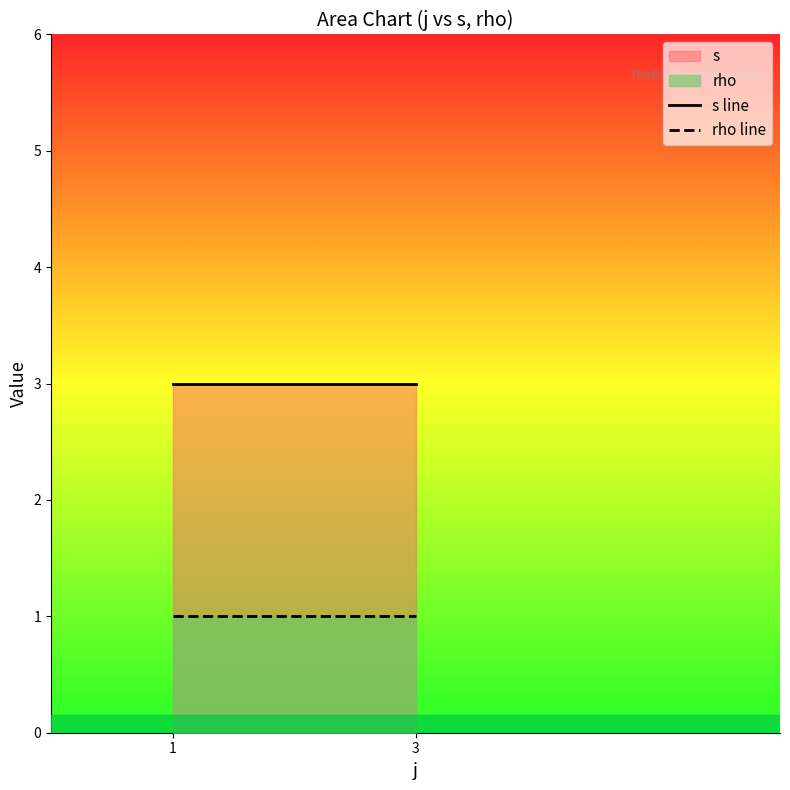

Is it true that rho line equals 1 at 1?

True